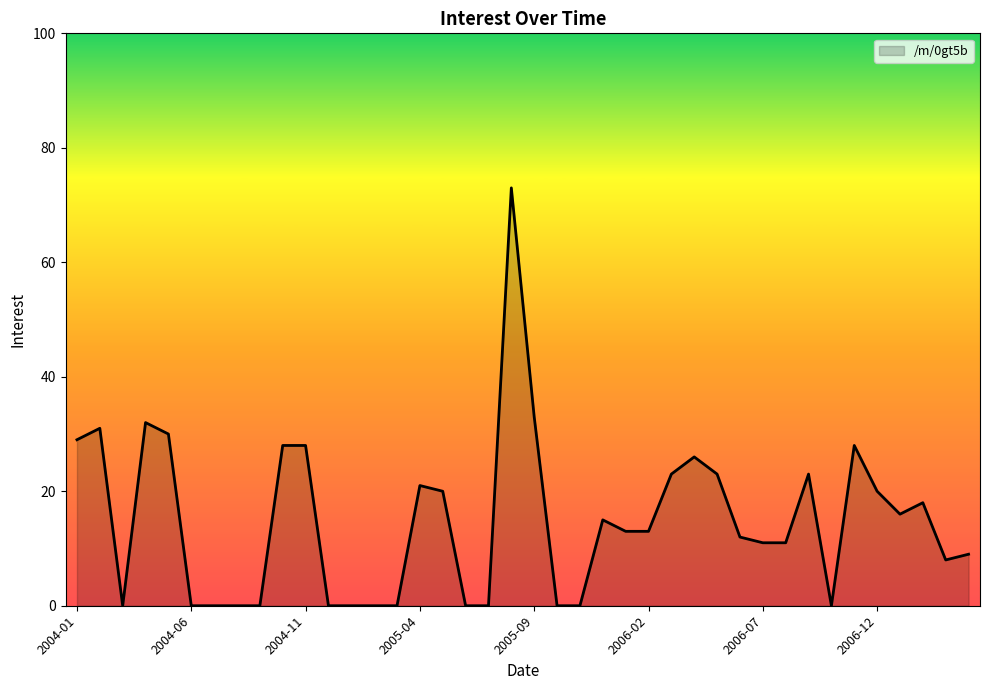

What is the difference between the maximum and minimum values?

73